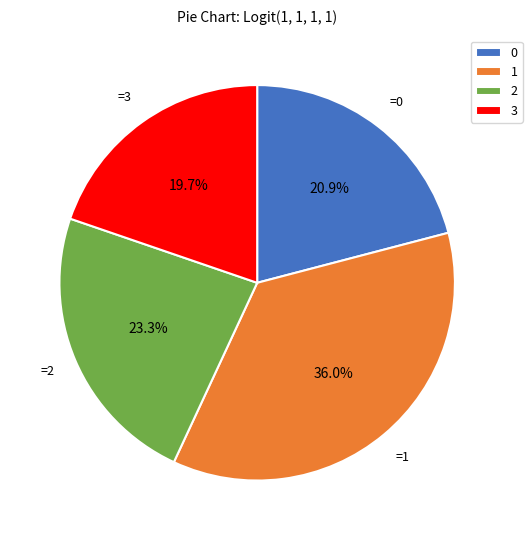

Is 3 the majority of the pie?

No